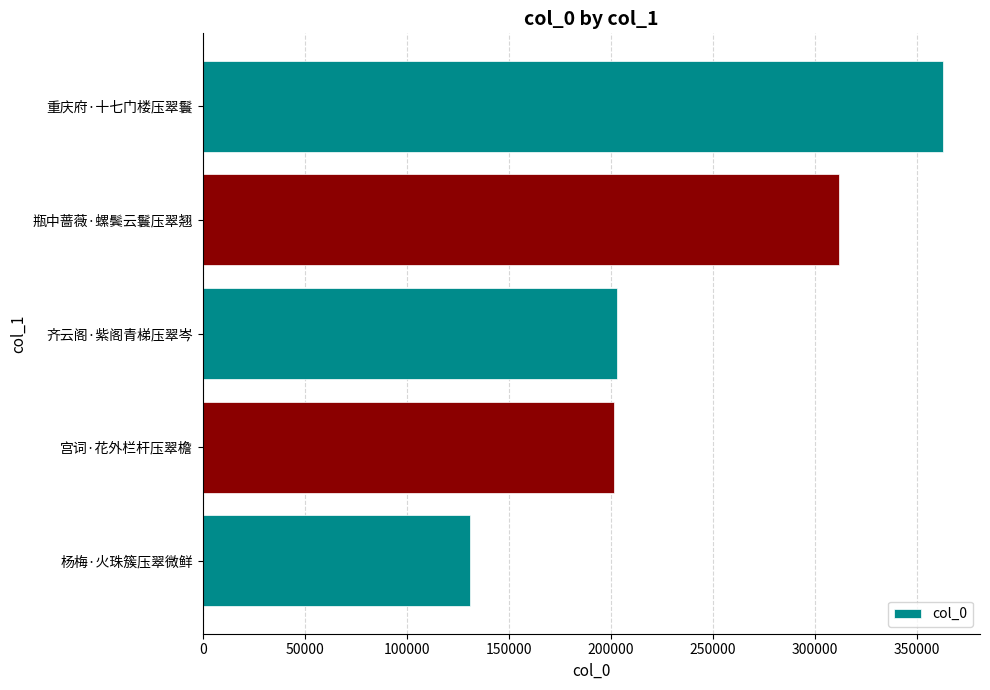

What is the ratio of the value at 齐云阁·紫阁青梯压翠岑 to the value at 重庆府·十七门楼压翠鬟?

0.6